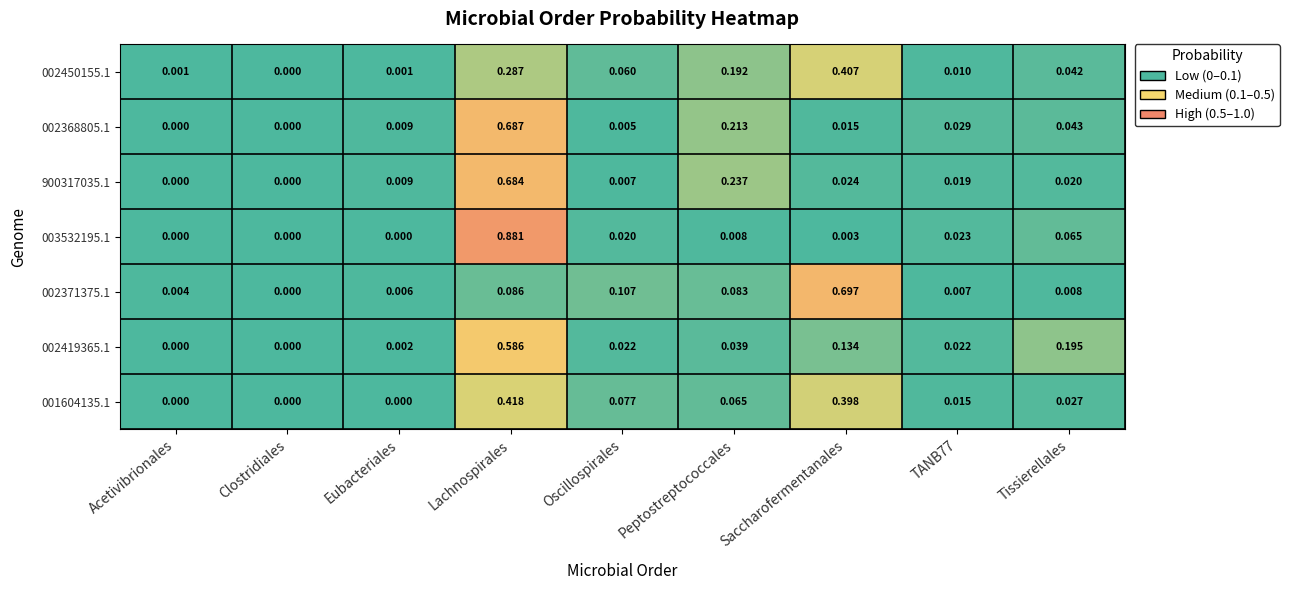

Between Clostridiales and Lachnospirales, which series saw the biggest shift?

003532195.1